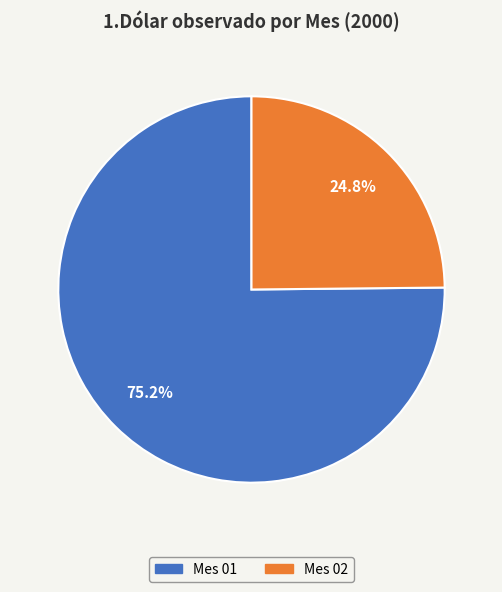

Is there a majority slice in this chart?

Yes